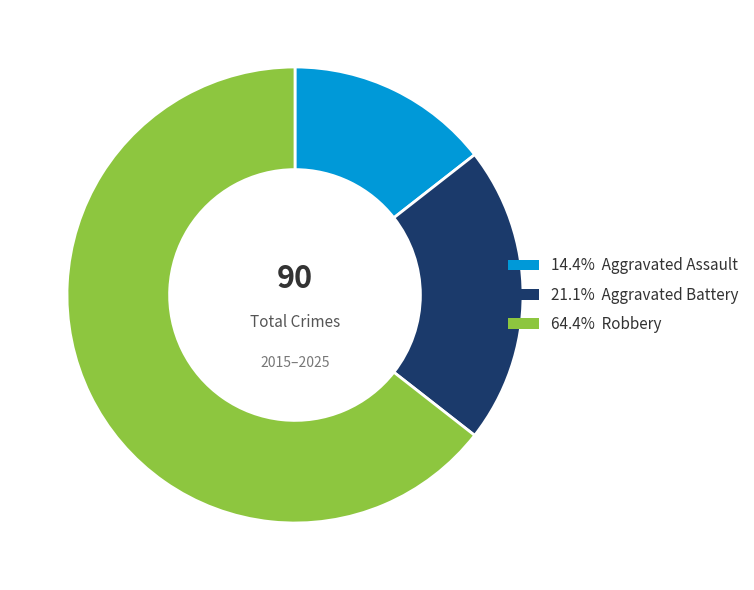

Is there any slice that represents more than half of the pie?

Yes